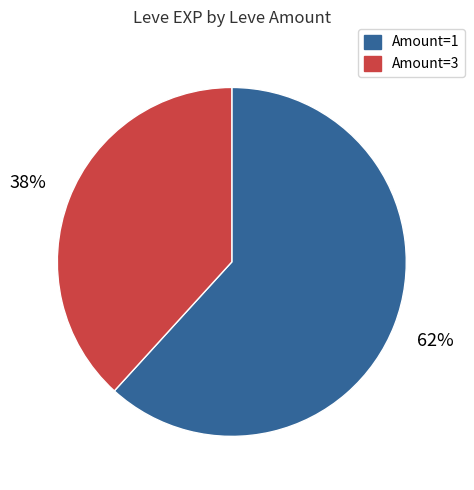

Count the number of slices in the pie.

2